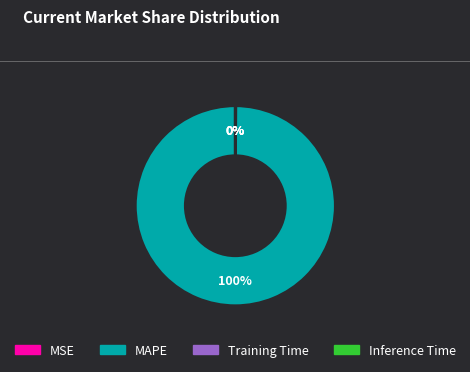

Which slice is the largest?

MAPE